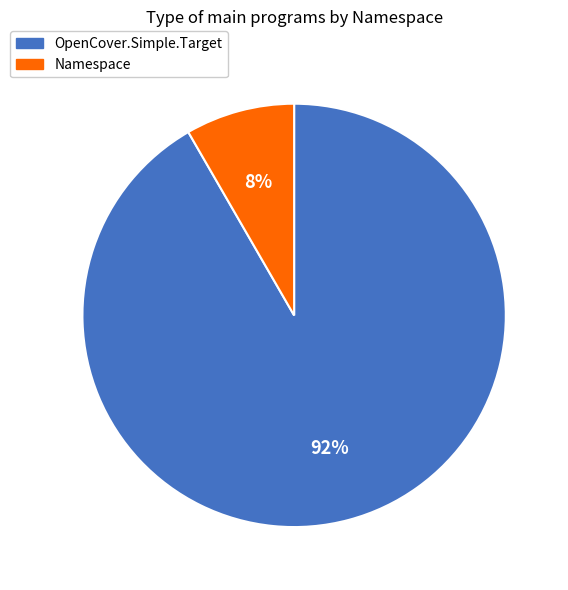

What is the ratio of the value at Namespace to the value at OpenCover.Simple.Target?

0.1